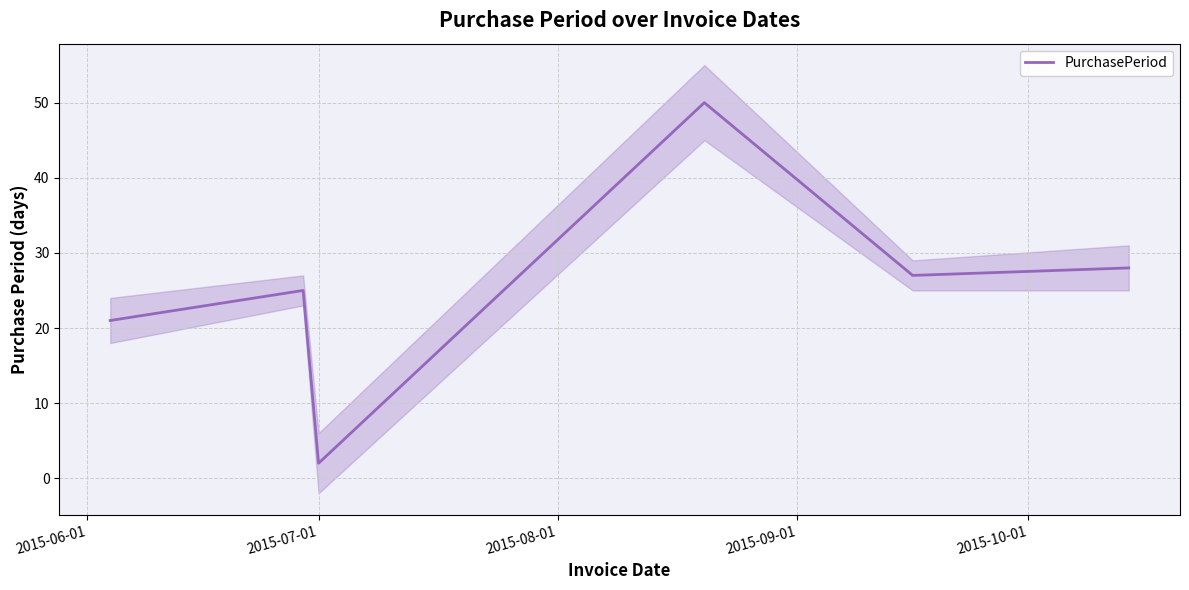

What is the maximum value for PurchasePeriod?

50